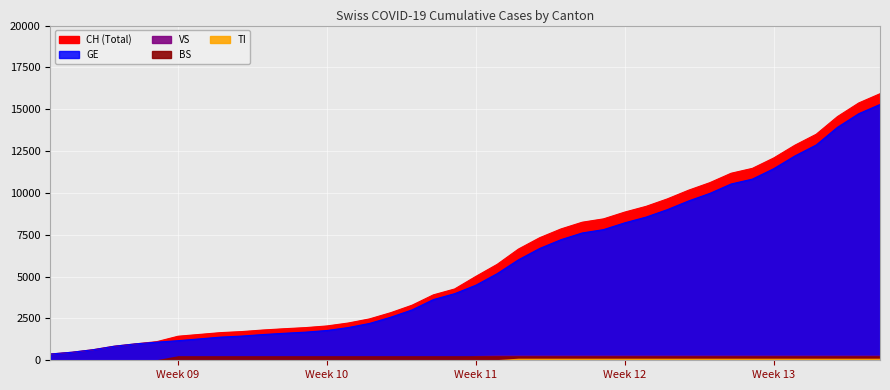

Which has a higher value, 14 or 26?

26